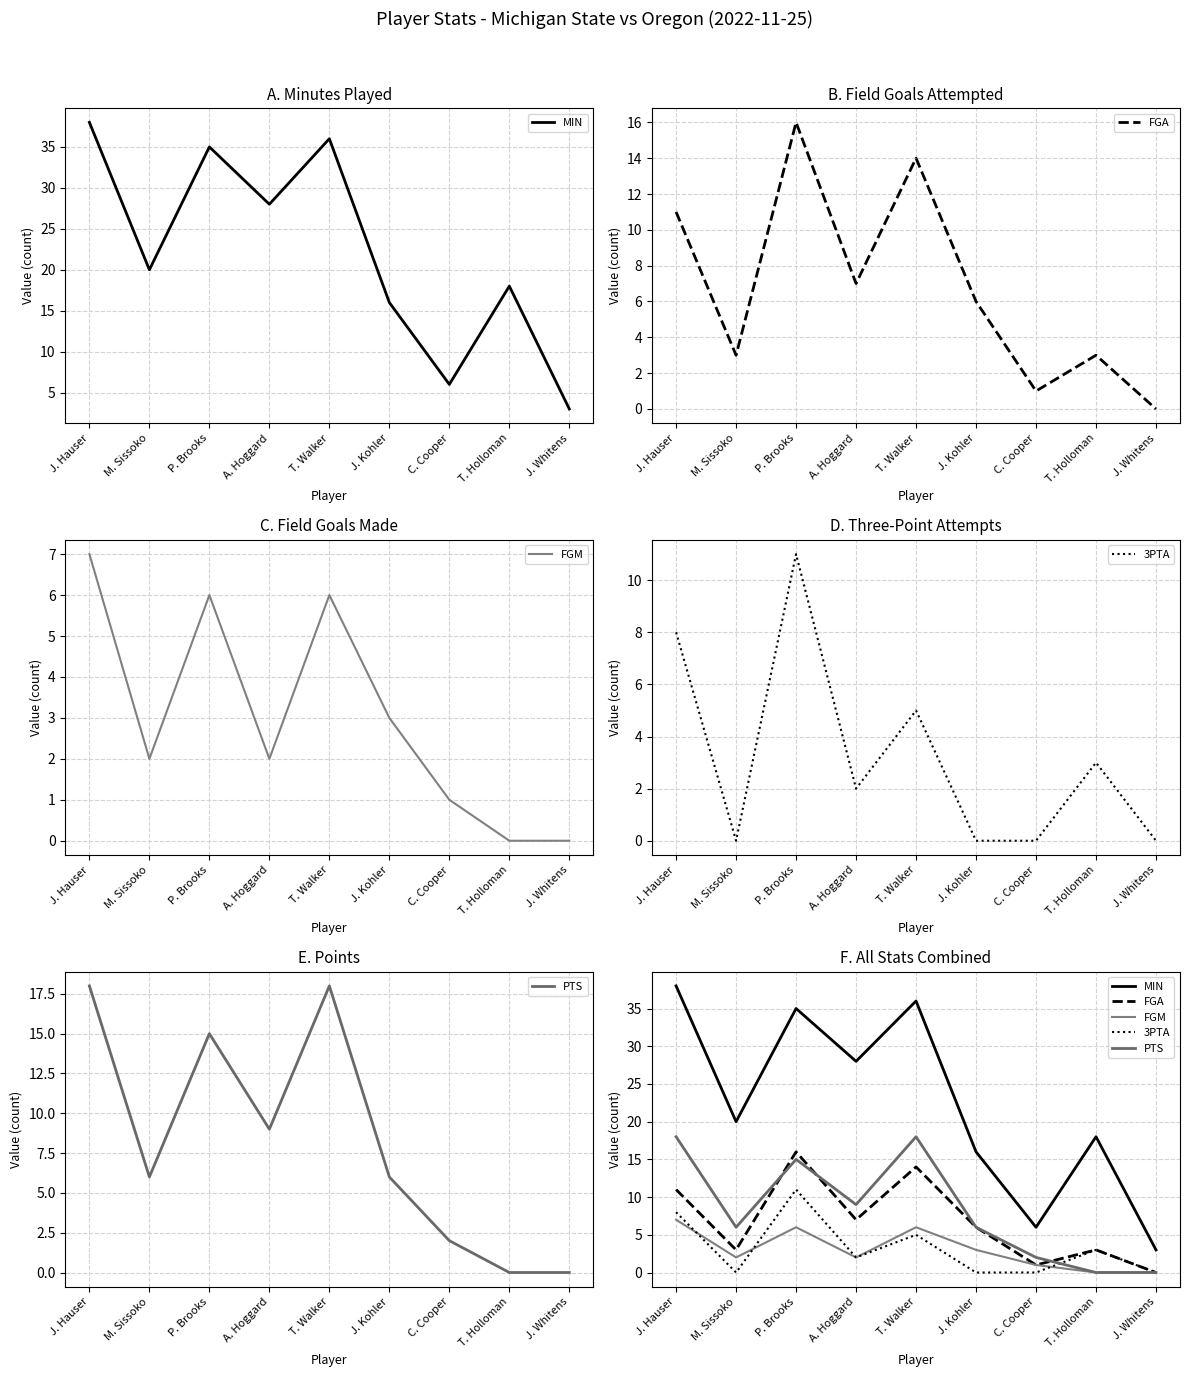

At which category does 3PTA reach its first local peak?

P. Brooks